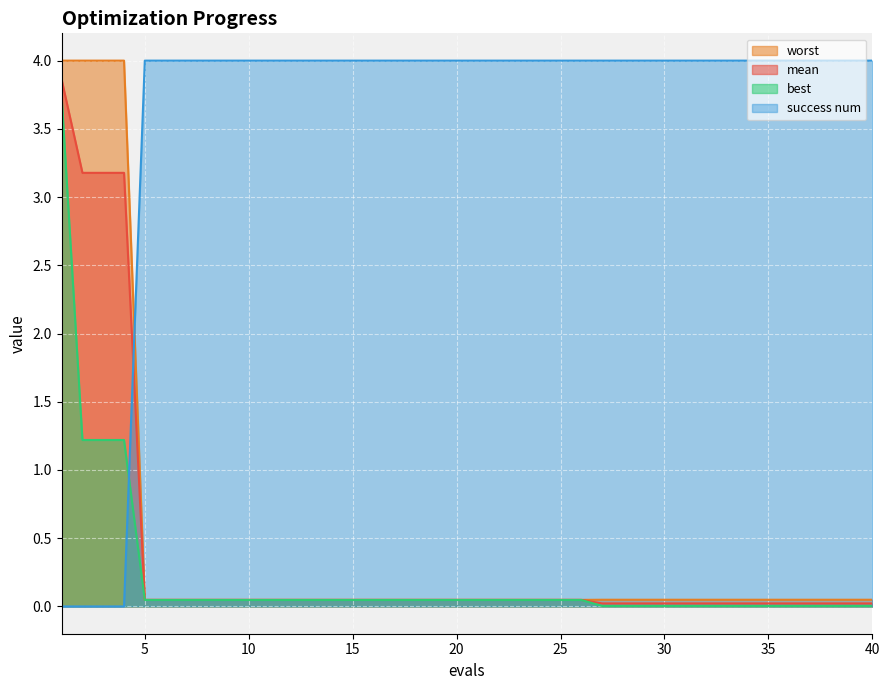

Reading left to right, what are all the values shown in this chart?

mean: 1=3.9	2=3.2	3=3.2	4=3.2	5=0.0	6=0.0	7=0.0	8=0.0	9=0.0	10=0.0	11=0.0	12=0.0	13=0.0	14=0.0	15=0.0	16=0.0	17=0.0	18=0.0	19=0.0	20=0.0	21=0.0	22=0.0	23=0.0	24=0.0	25=0.0	26=0.0	27=0.0	28=0.0	29=0.0	30=0.0	31=0.0	32=0.0	33=0.0	34=0.0	35=0.0	36=0.0	37=0.0	38=0.0	39=0.0	40=0.0
best: 1=3.7	2=1.2	3=1.2	4=1.2	5=0.0	6=0.0	7=0.0	8=0.0	9=0.0	10=0.0	11=0.0	12=0.0	13=0.0	14=0.0	15=0.0	16=0.0	17=0.0	18=0.0	19=0.0	20=0.0	21=0.0	22=0.0	23=0.0	24=0.0	25=0.0	26=0.0	27=0.0	28=0.0	29=0.0	30=0.0	31=0.0	32=0.0	33=0.0	34=0.0	35=0.0	36=0.0	37=0.0	38=0.0	39=0.0	40=0.0
worst: 1=4.0	2=4.0	3=4.0	4=4.0	5=0.0	6=0.0	7=0.0	8=0.0	9=0.0	10=0.0	11=0.0	12=0.0	13=0.0	14=0.0	15=0.0	16=0.0	17=0.0	18=0.0	19=0.0	20=0.0	21=0.0	22=0.0	23=0.0	24=0.0	25=0.0	26=0.0	27=0.0	28=0.0	29=0.0	30=0.0	31=0.0	32=0.0	33=0.0	34=0.0	35=0.0	36=0.0	37=0.0	38=0.0	39=0.0	40=0.0
success num: 1=0.0	2=0.0	3=0.0	4=0.0	5=4.0	6=4.0	7=4.0	8=4.0	9=4.0	10=4.0	11=4.0	12=4.0	13=4.0	14=4.0	15=4.0	16=4.0	17=4.0	18=4.0	19=4.0	20=4.0	21=4.0	22=4.0	23=4.0	24=4.0	25=4.0	26=4.0	27=4.0	28=4.0	29=4.0	30=4.0	31=4.0	32=4.0	33=4.0	34=4.0	35=4.0	36=4.0	37=4.0	38=4.0	39=4.0	40=4.0